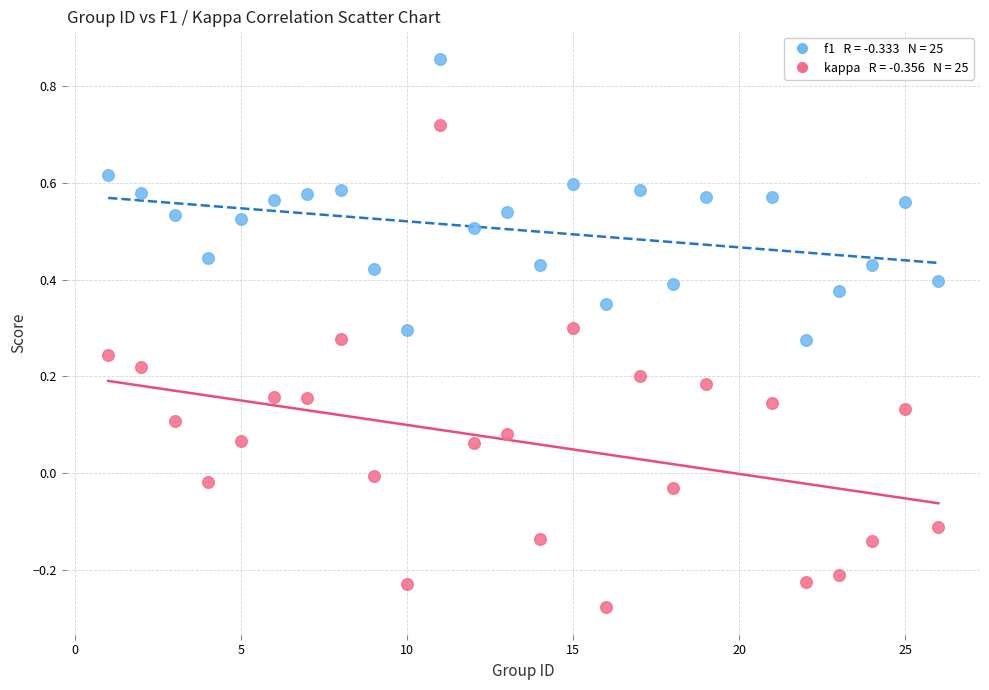

Across all data points, what is the range of X values (max minus min)?

25.0